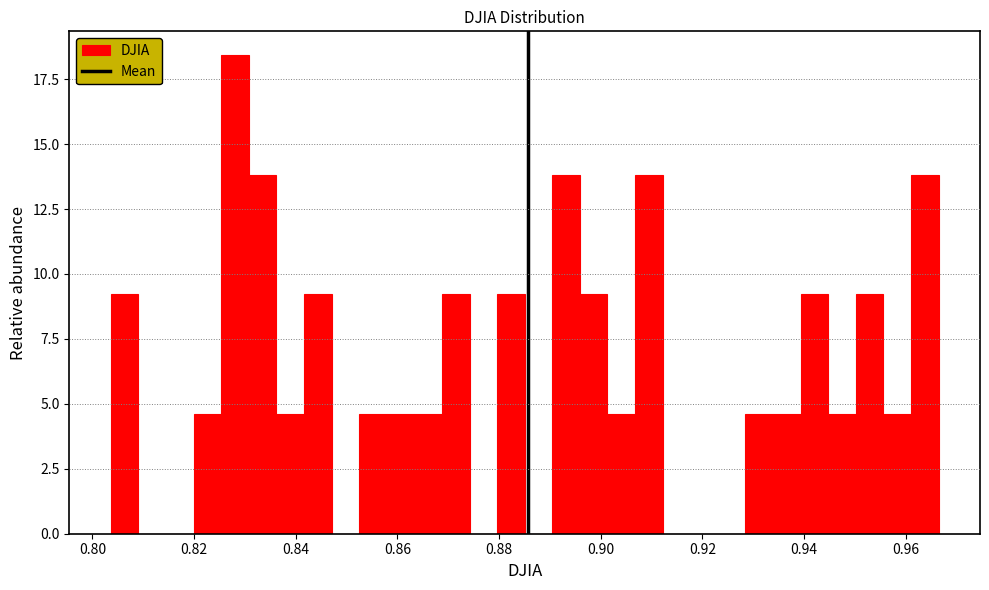

Read against the x-axis, roughly where is the centre of the tallest bar?

0.828